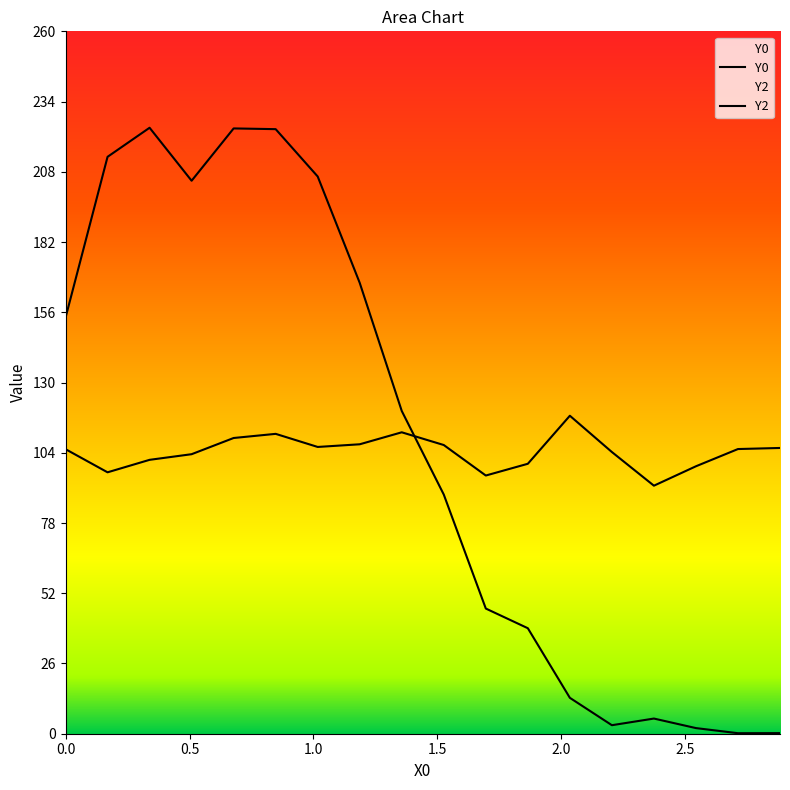

What is the difference between the maximum and minimum values in the Y2 series?

25.9